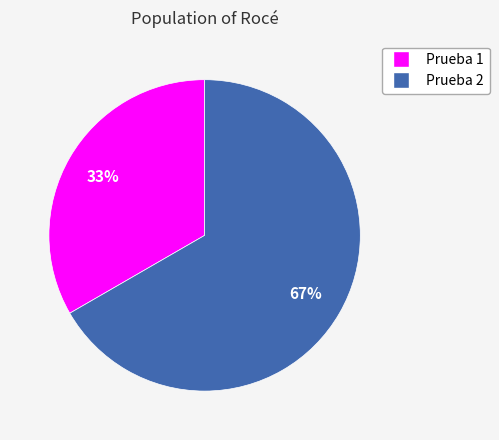

To the nearest percent, what percentage of the pie is Prueba 1?

33%